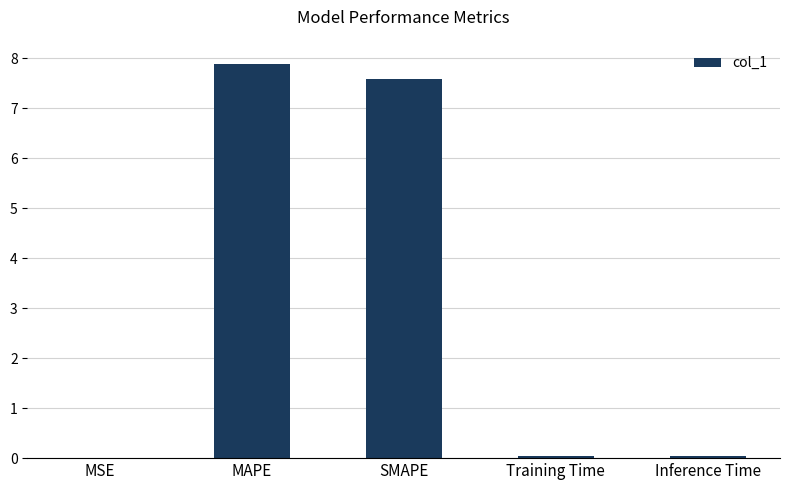

Between MAPE and MSE, which is larger?

MAPE